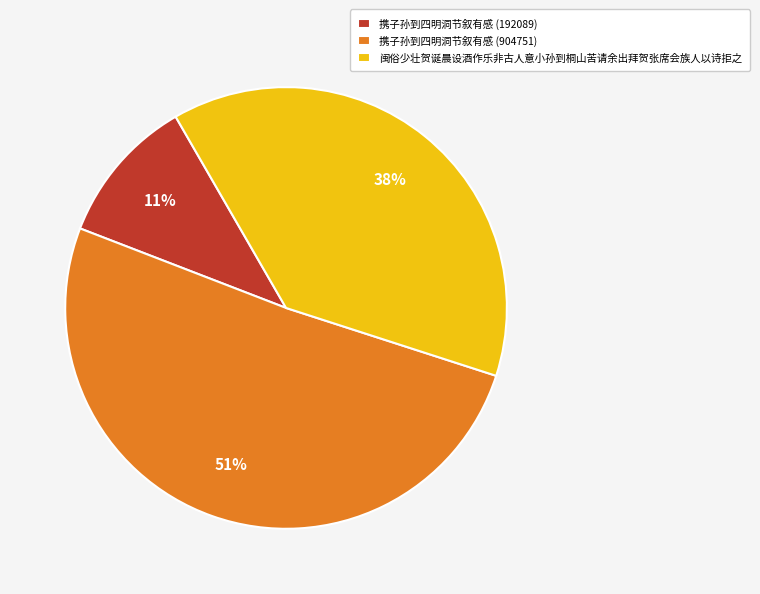

Do 携子孙到四明洞节叙有感 (192089) and 闽俗少壮贺诞晨设酒作乐非古人意小孙到桐山苦请余出拜贺张席会族人以诗拒之 together represent more than half of the pie?

No